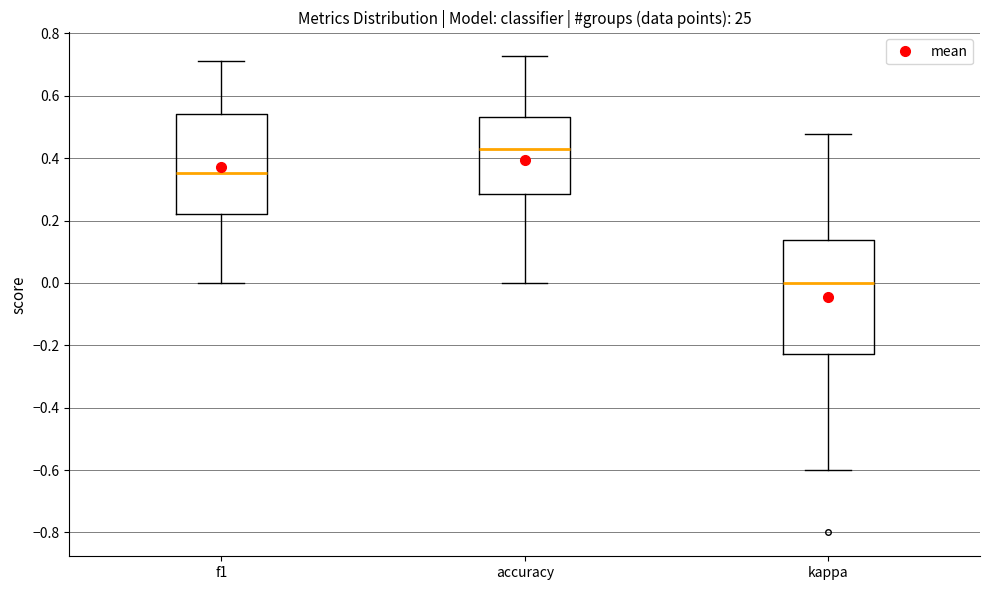

Reading left to right, read every box against the y-axis: the position of its median line, the range the box covers, and the ends of its whiskers. The values are not printed on the chart, so give them approximately, as read against the axis.

f1: median 0.36, box 0.22 to 0.54, whiskers 0.00 to 0.72
accuracy: median 0.42, box 0.28 to 0.54, whiskers 0.00 to 0.72
kappa: median 0.00, box -0.22 to 0.14, whiskers -0.60 to 0.48